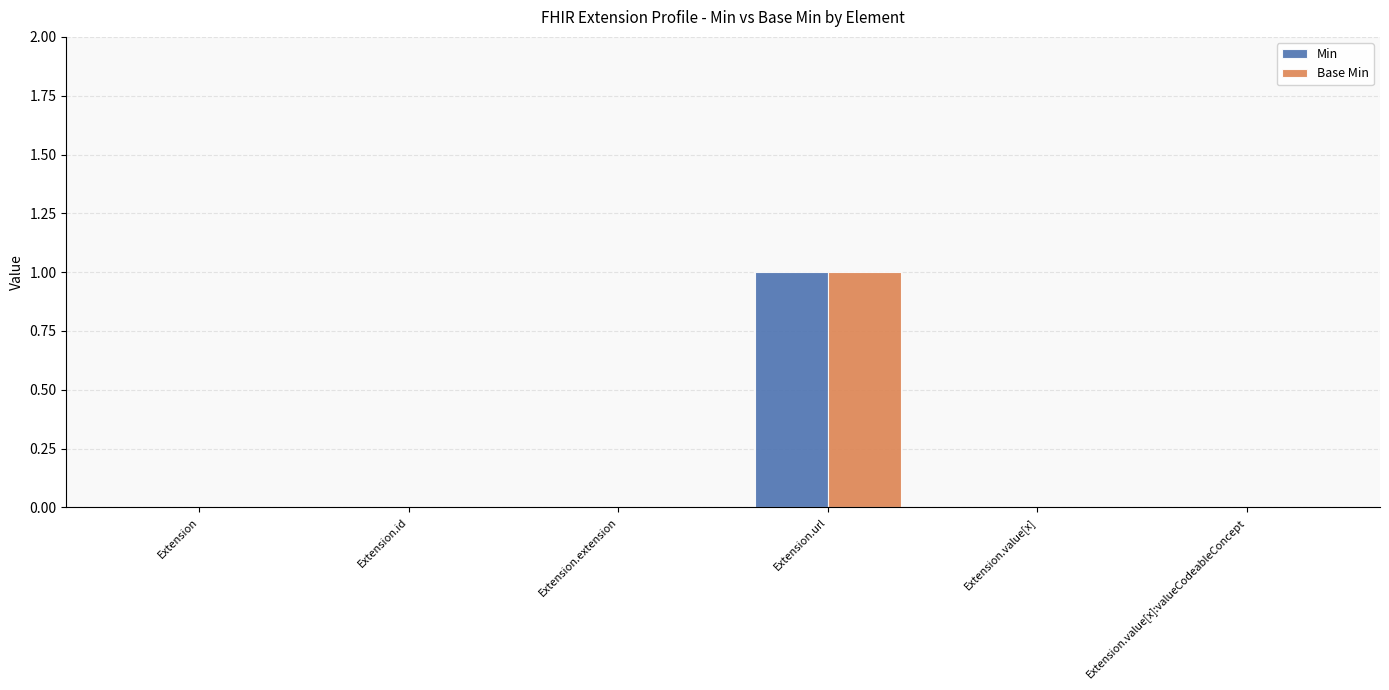

True or false: Min has a value of 0 at Extension.value[x].

True